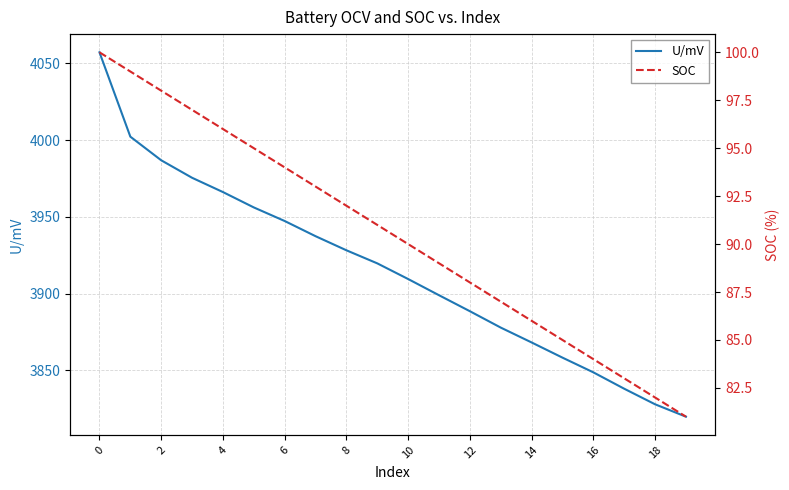

True or false: U/mV and SOC intersect in this chart.

False